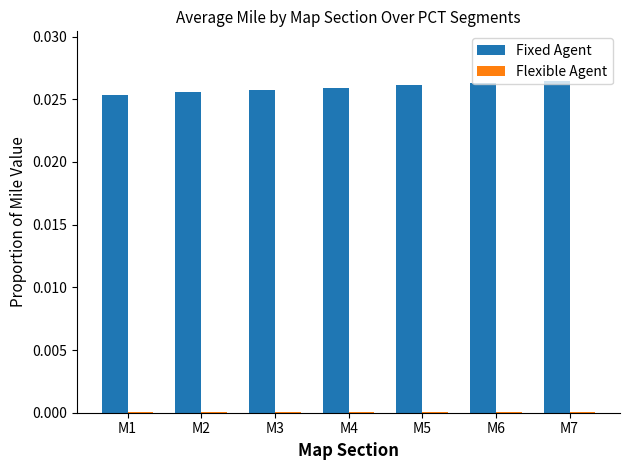

Count the Fixed Agent values in the range 0 to 1.

7